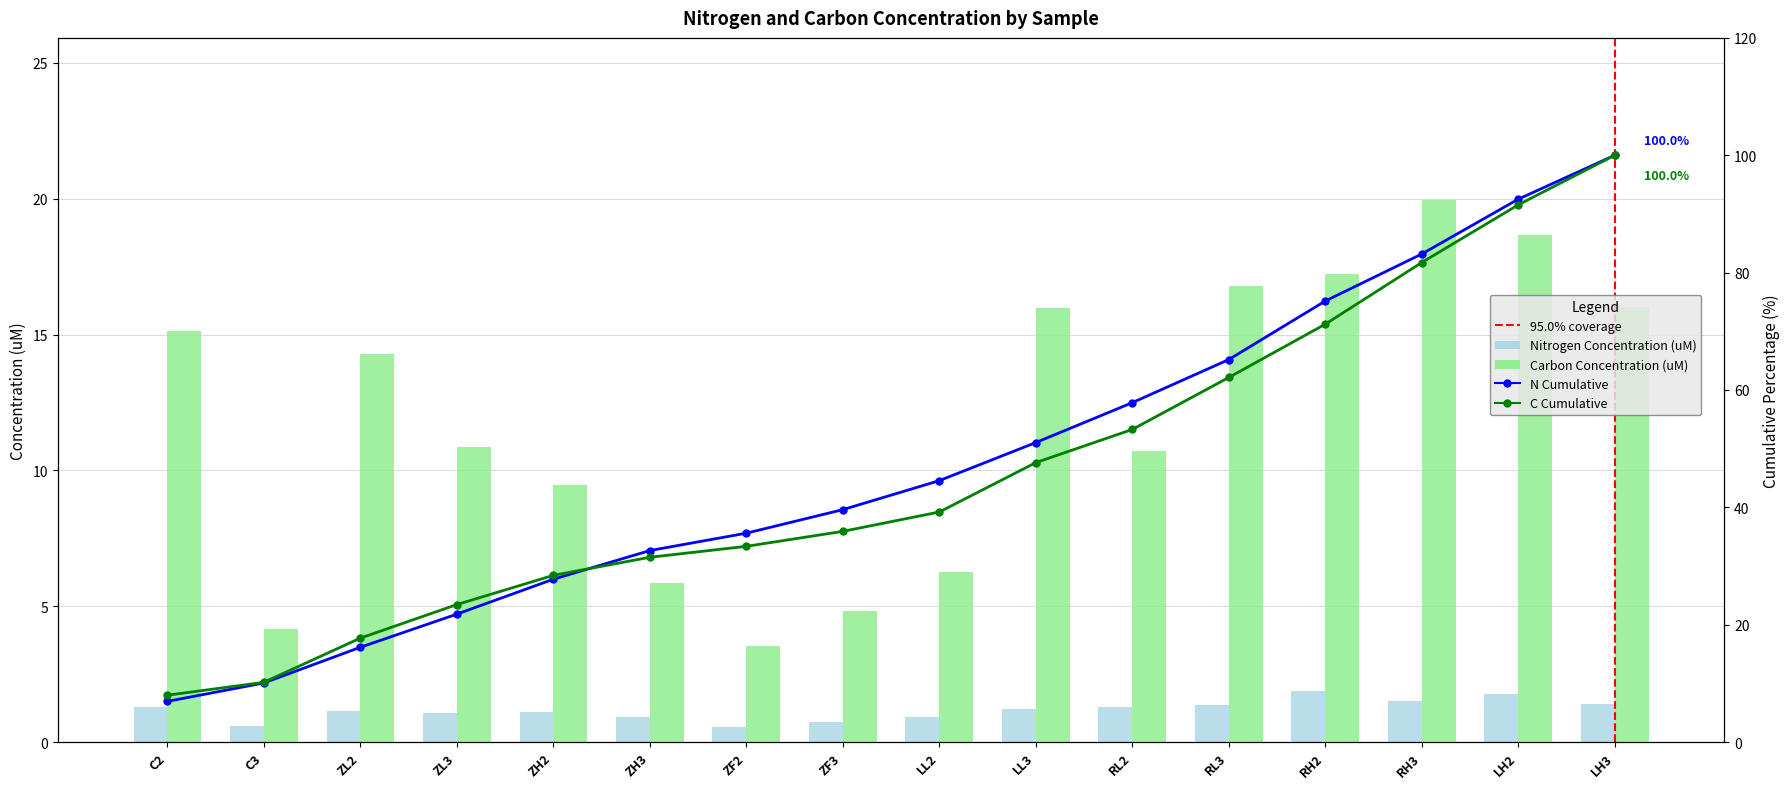

True or false: Nitrogen concentration (uM) has a value of 1.1 at ZL3.

True